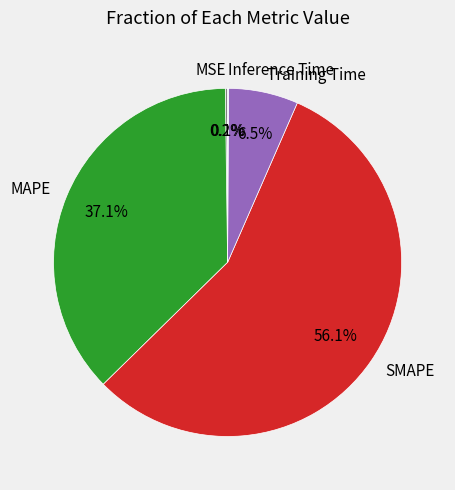

Which category has the biggest portion of the pie?

SMAPE